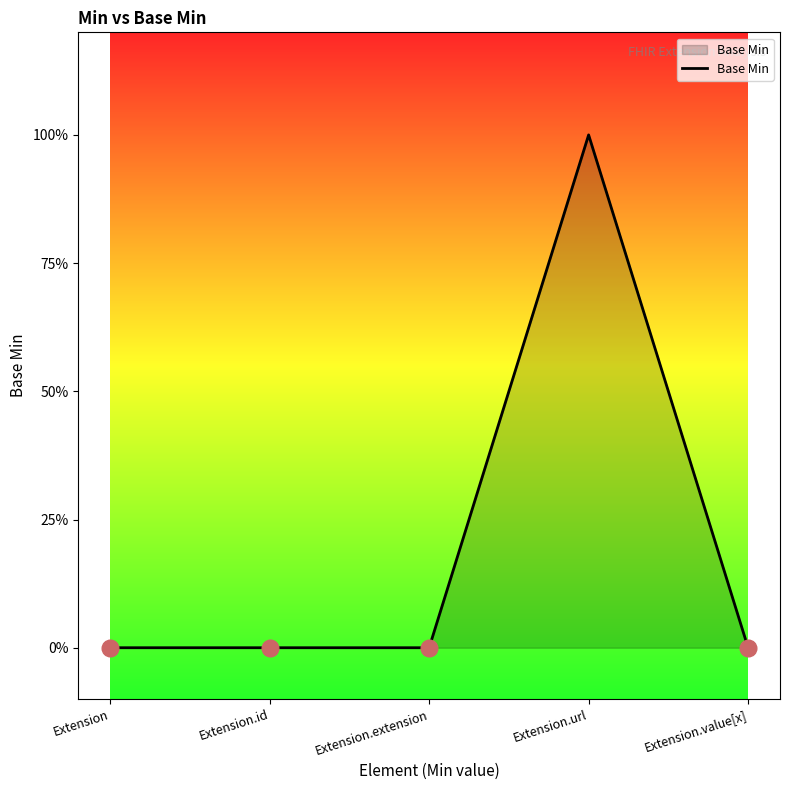

What is the change in value from Extension.url to Extension.value[x]?

-1